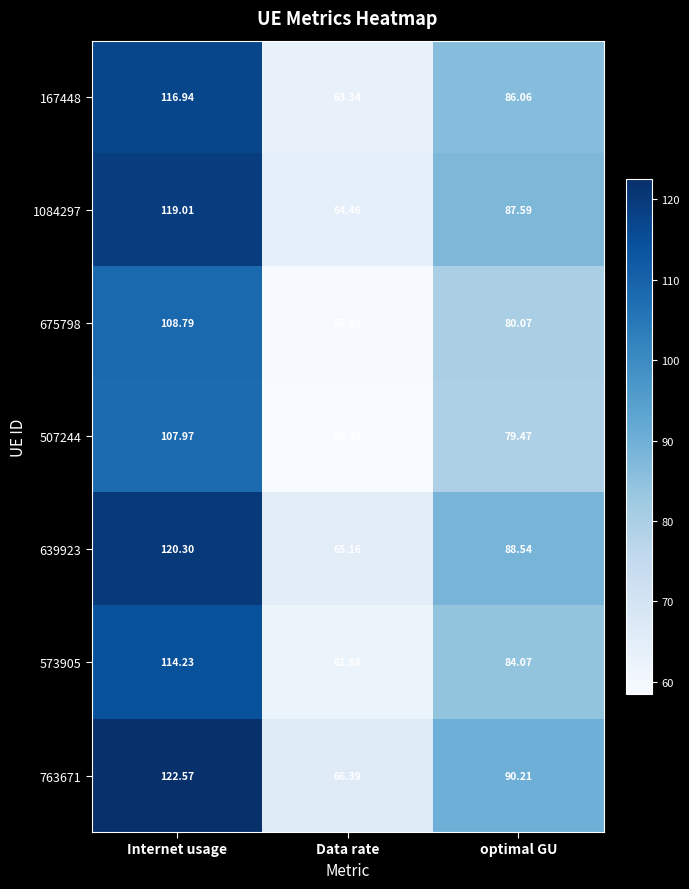

At which category is the sum across all series the highest?

Internet usage